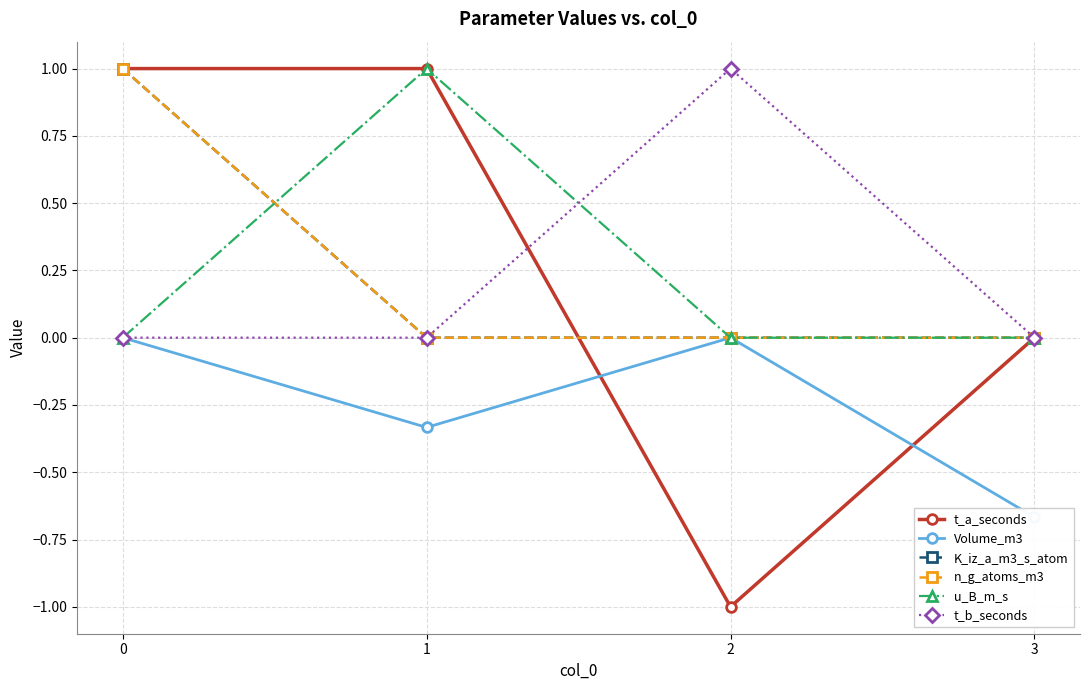

What is the total value across all series at 0?

3.0